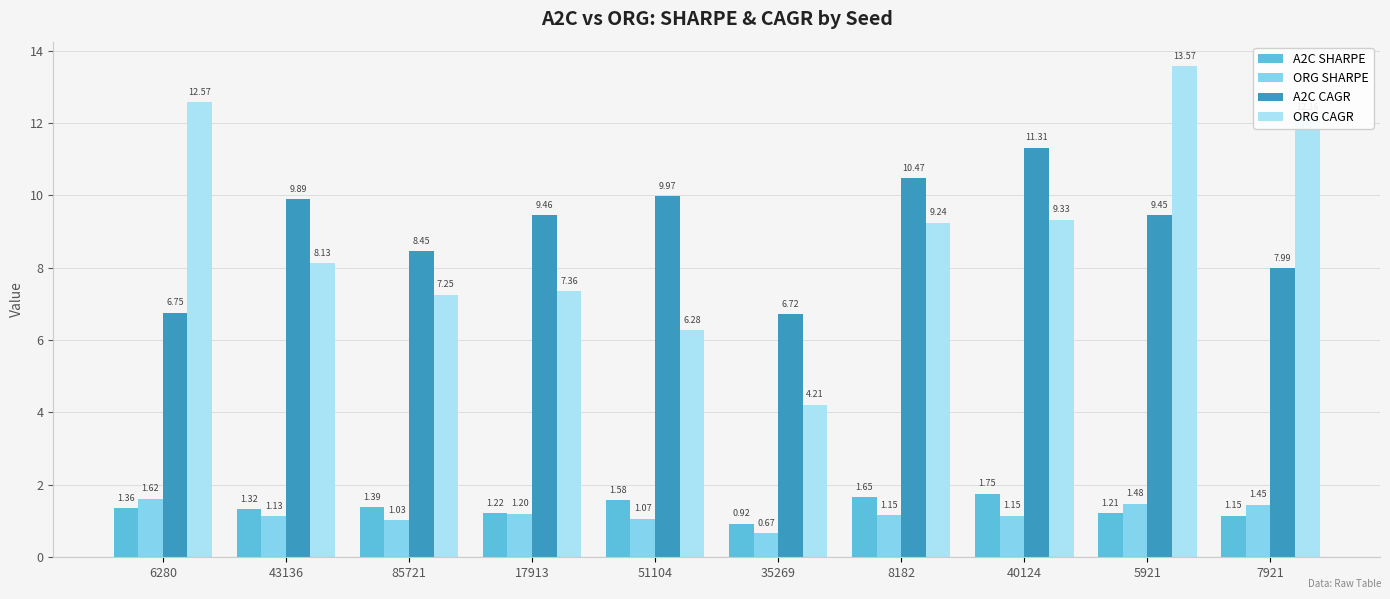

At which category is the sum across all series the highest?

5921